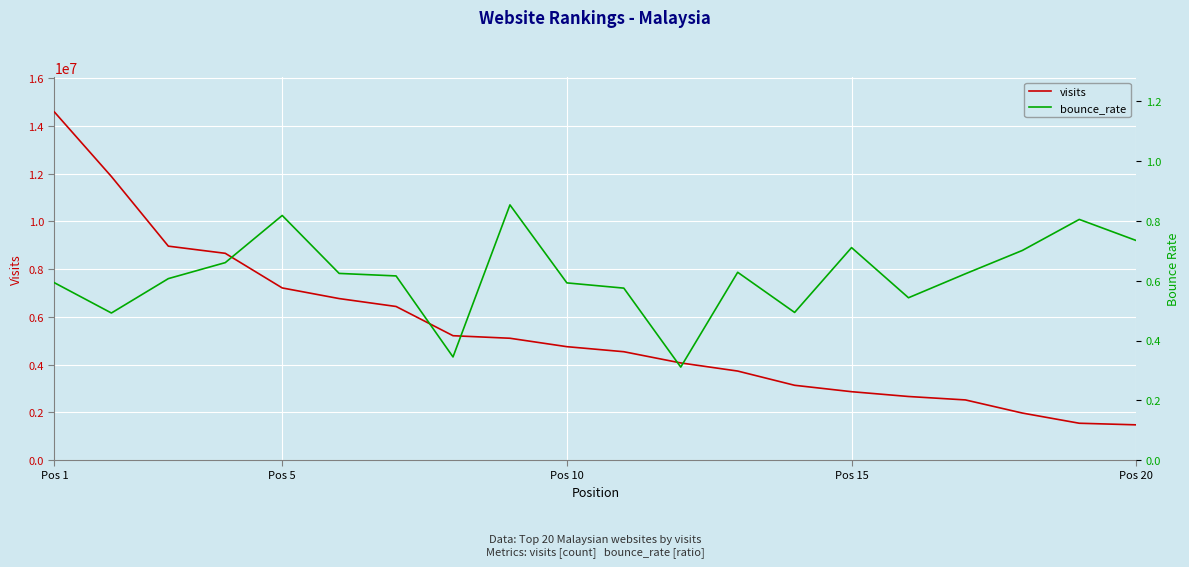

What is the highest value of the visits series?

14580191